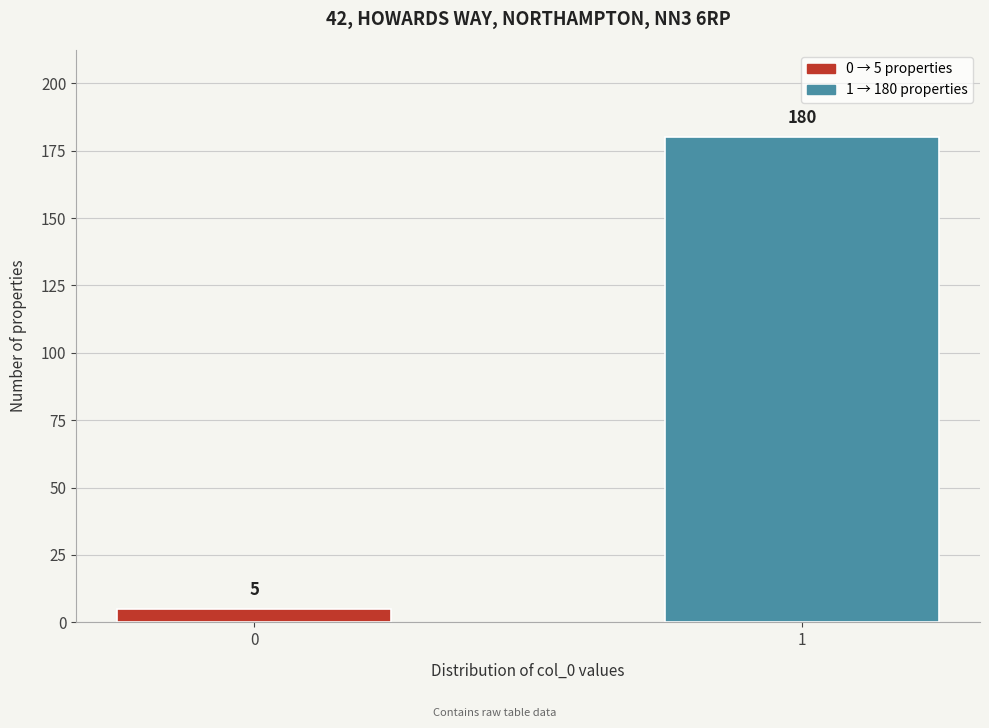

Reading right to left, extract all data points from this chart.

1=180	0=5